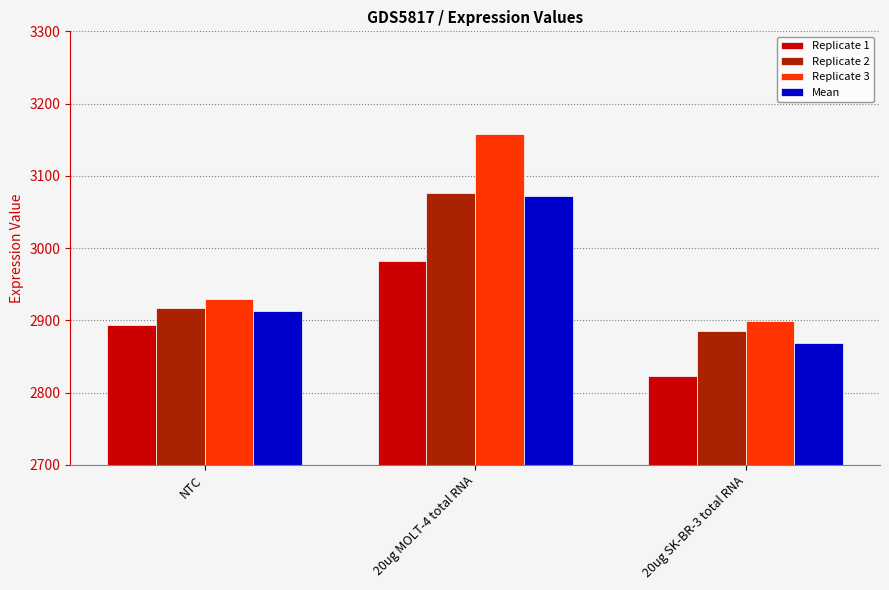

List the labels in order of Replicate 2 value, largest first.

20ug MOLT-4 total RNA, NTC, 20ug SK-BR-3 total RNA